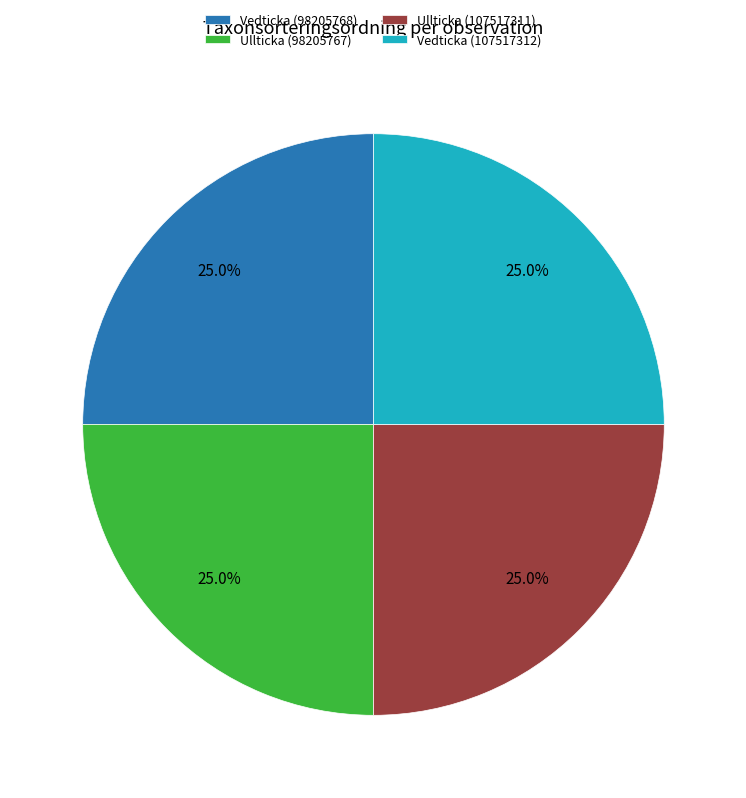

How many segments does this pie chart have?

4